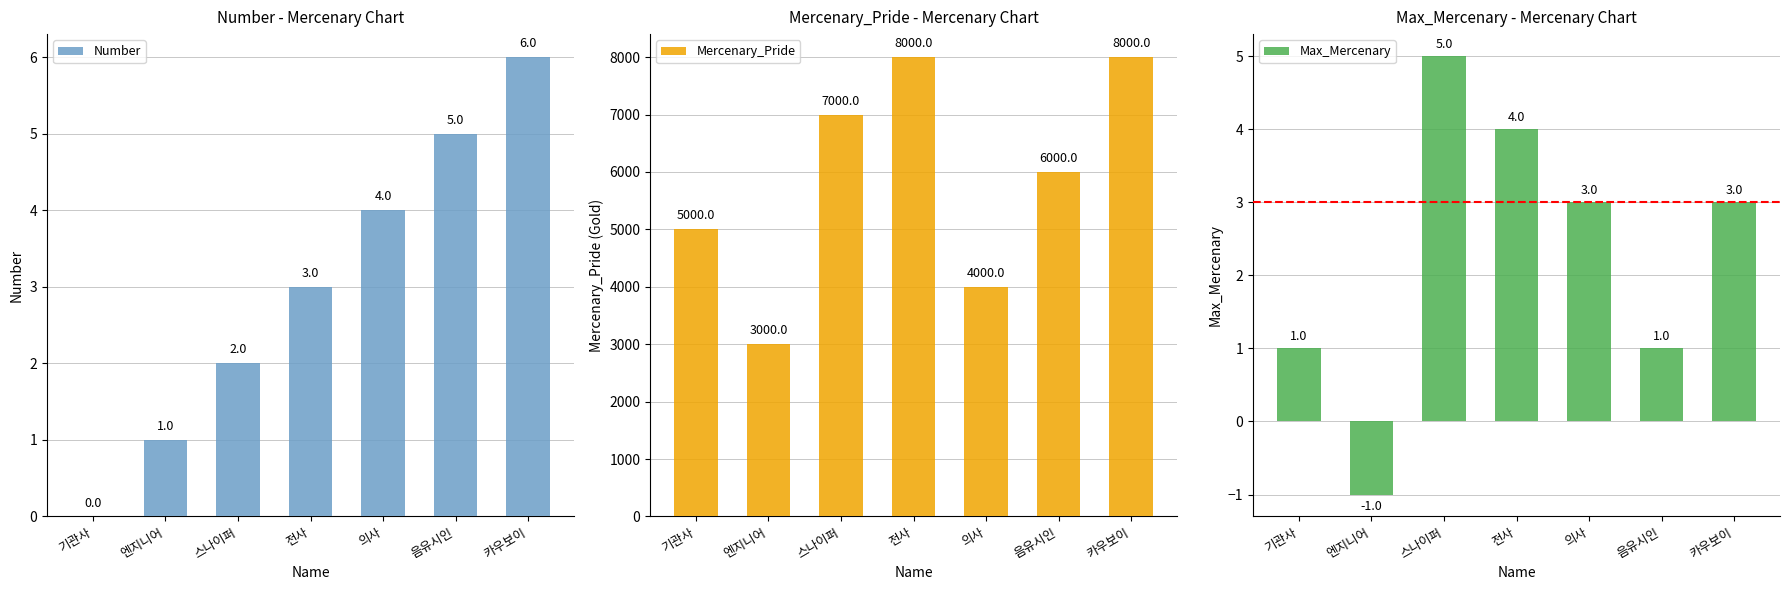

The Max_Mercenary series shows 3 at 카우보이. True or false?

True